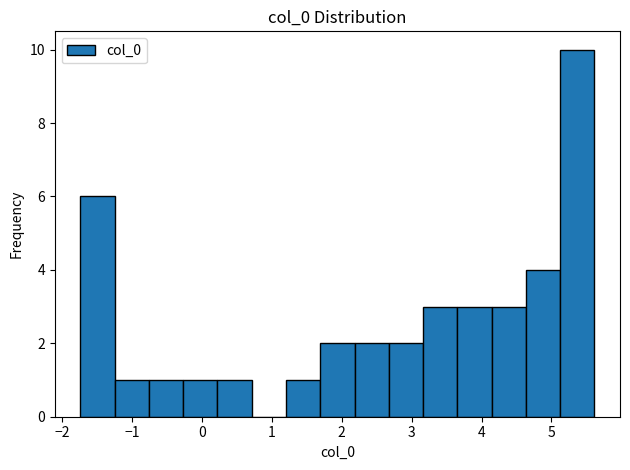

Reading left to right, list every bar in this chart as the range it spans on the x-axis followed by its height. Neither the bar edges nor the heights are printed on the chart, so give them approximately, as read against the axes.

-1.7 to -1.2: 6
-1.2 to -0.8: 1
-0.8 to -0.3: 1
-0.3 to 0.2: 1
0.2 to 0.7: 1
0.7 to 1.2: 0
1.2 to 1.7: 1
1.7 to 2.2: 2
2.2 to 2.7: 2
2.7 to 3.2: 2
3.2 to 3.7: 3
3.7 to 4.1: 3
4.1 to 4.6: 3
4.6 to 5.1: 4
5.1 to 5.6: 10